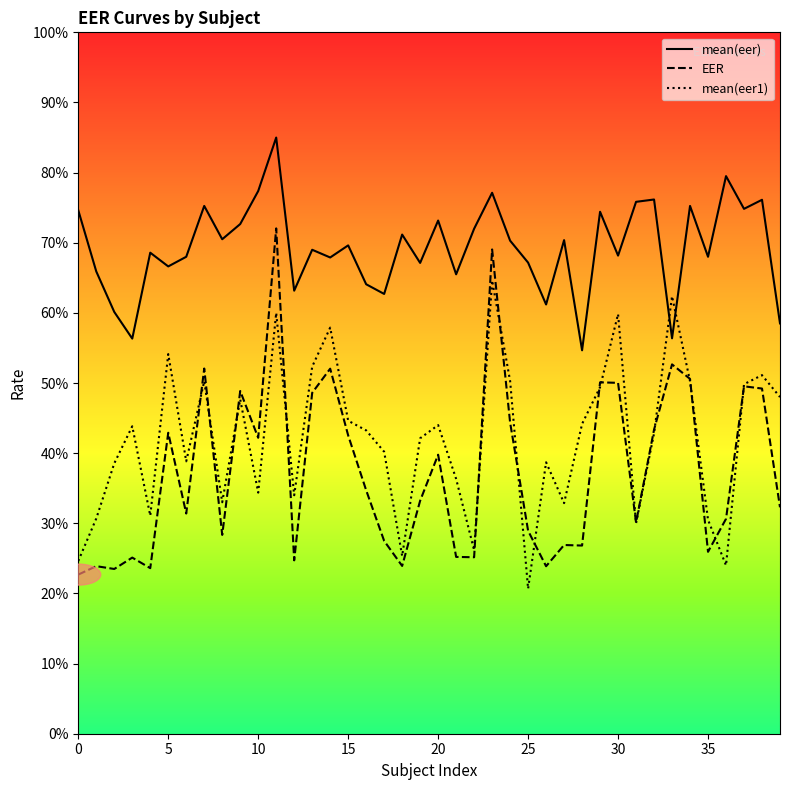

Where is the first local maximum for EER?

1